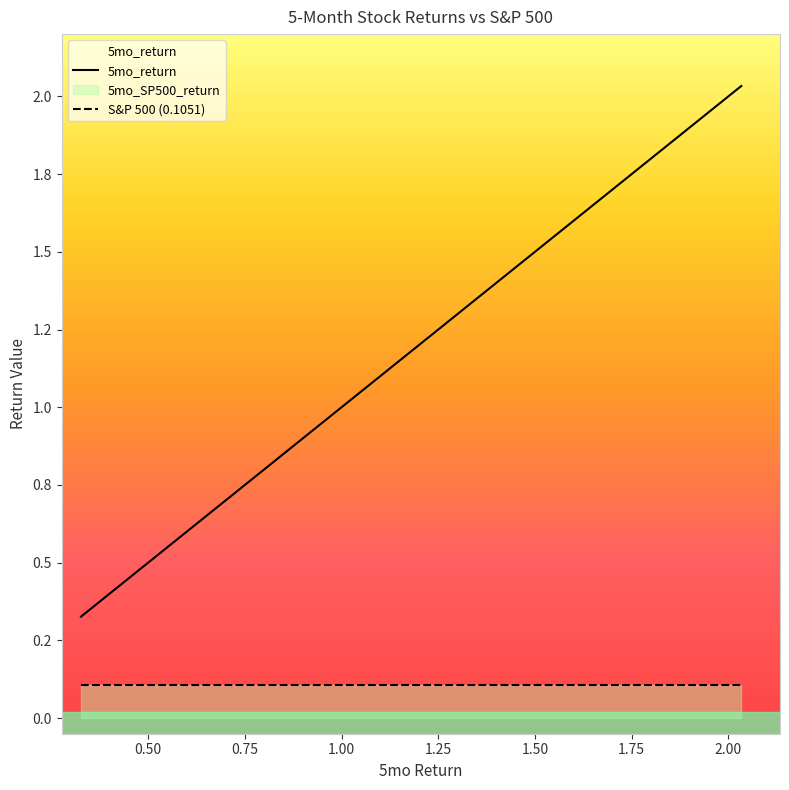

Does the chart display data point markers on the line(s)?

No